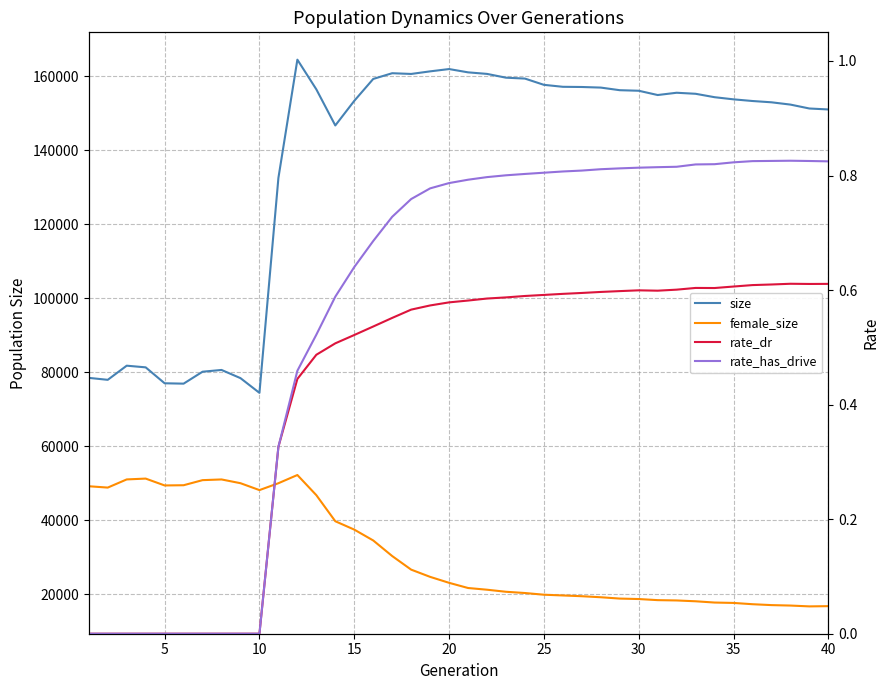

Is the value of female_size at 36 greater than the value of size at 13?

No